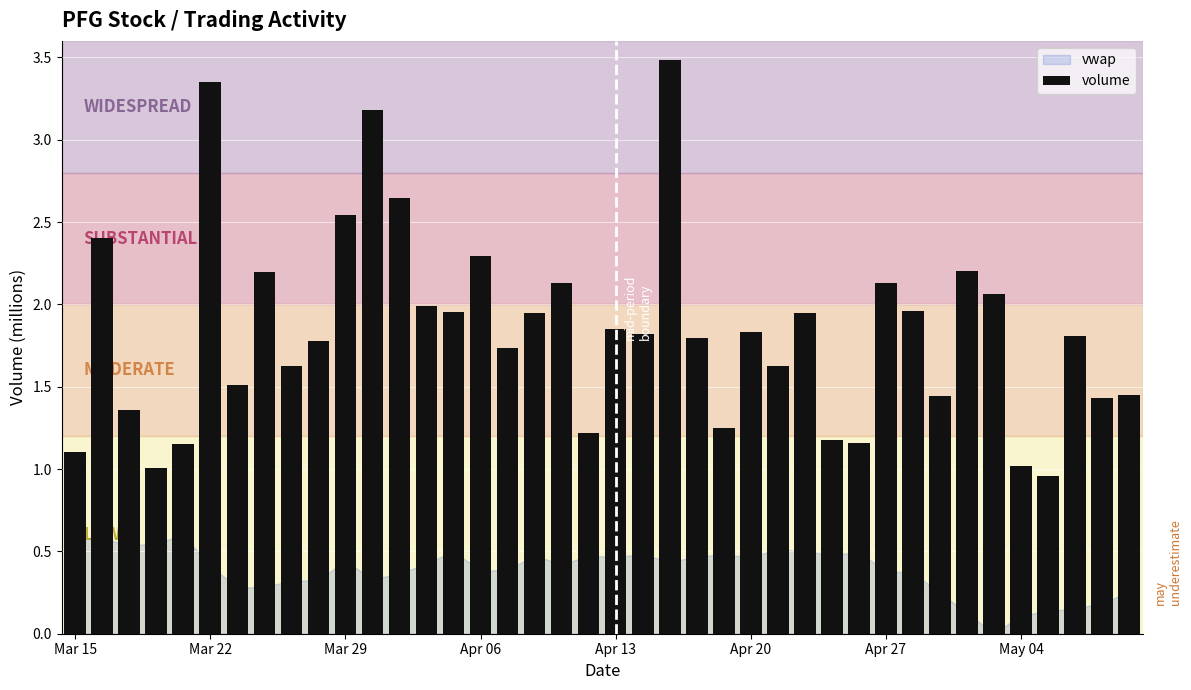

What is the value of the 2nd bar from the left?

2.4